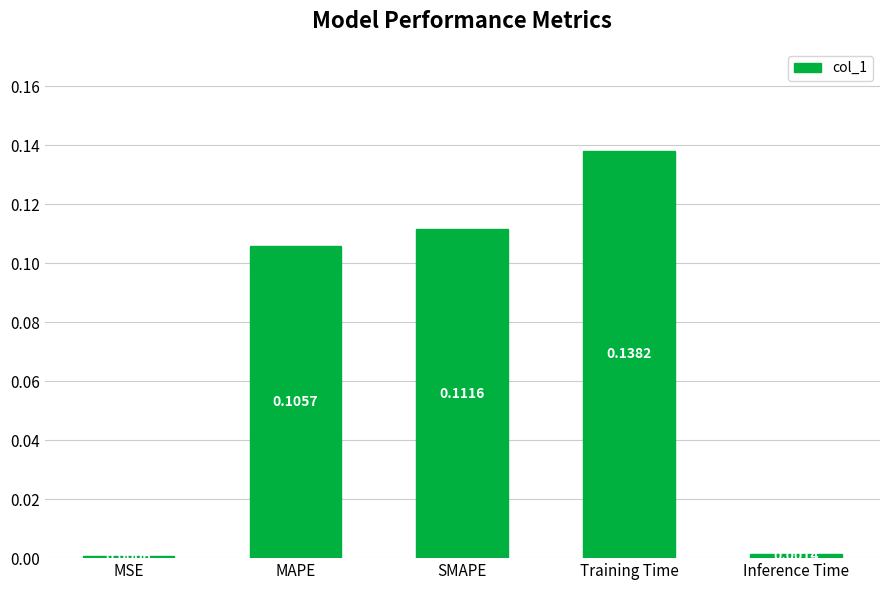

Which label corresponds to the largest value in the chart?

Training Time